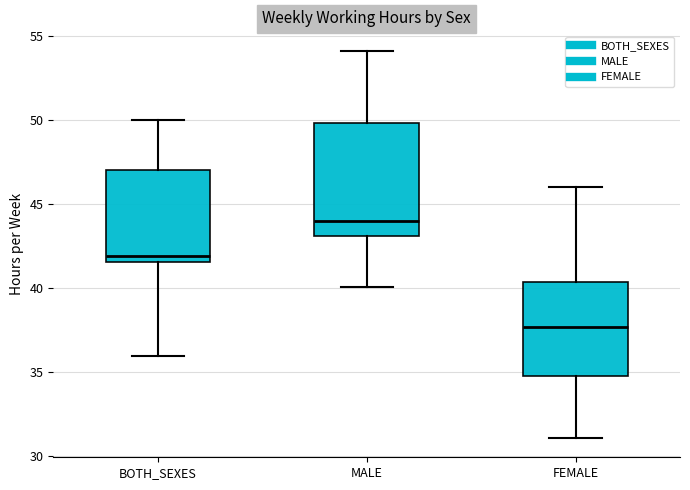

Reading left to right, read every box against the y-axis: the position of its median line, the range the box covers, and the ends of its whiskers. The values are not printed on the chart, so give them approximately, as read against the axis.

BOTH_SEXES: median 42.0, box 41.5 to 47.0, whiskers 36.0 to 50.0
MALE: median 44.0, box 43.0 to 50.0, whiskers 40.0 to 54.0
FEMALE: median 37.5, box 35.0 to 40.5, whiskers 31.0 to 46.0